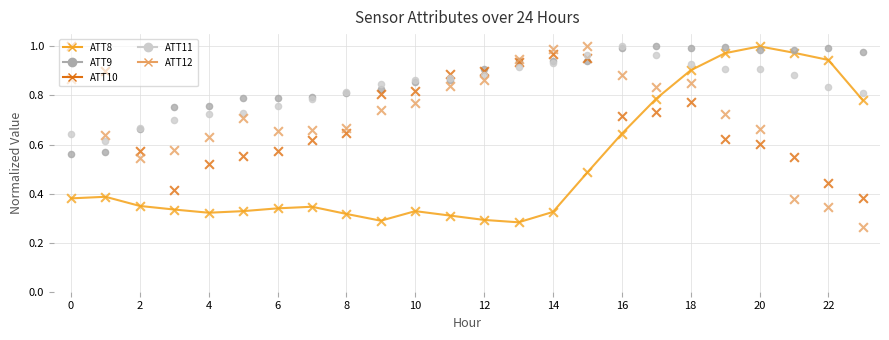

What are all the series names shown in the legend?

ATT8, ATT9, ATT10, ATT11, ATT12